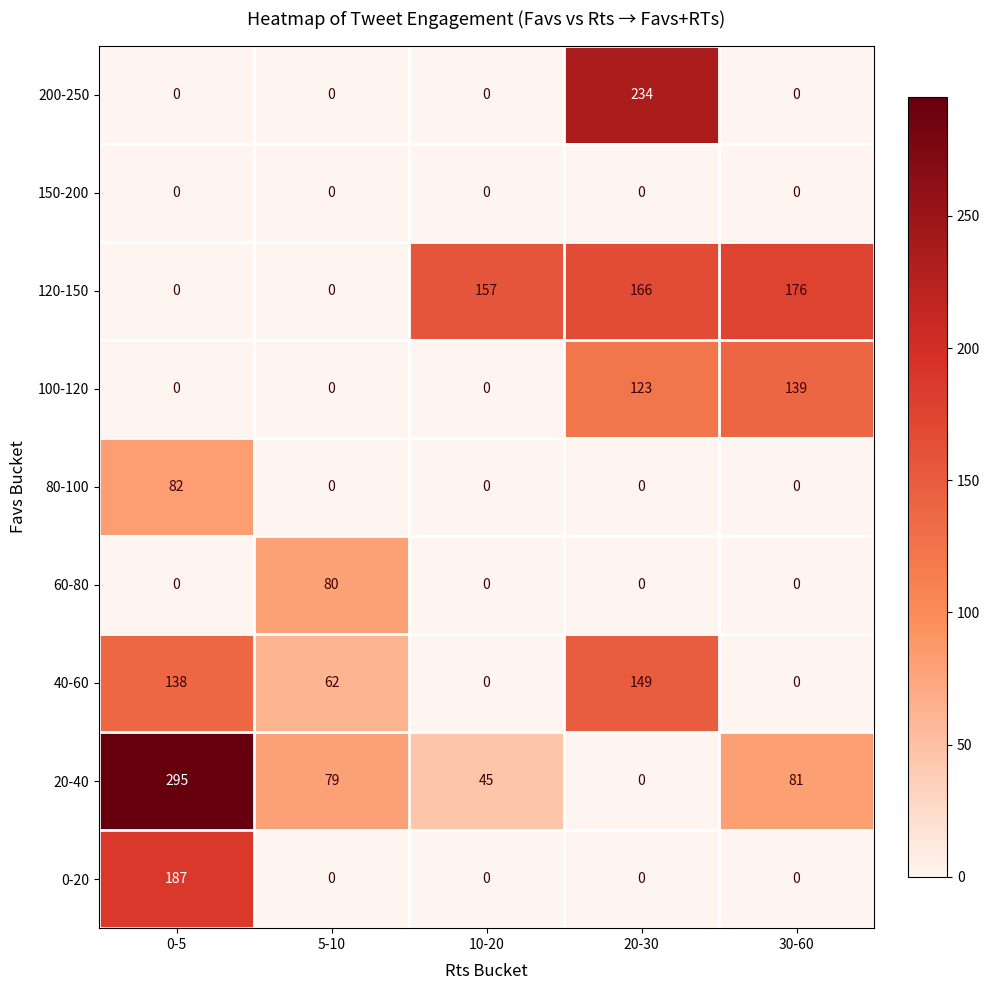

Which series has the largest range (max minus min)?

20-40